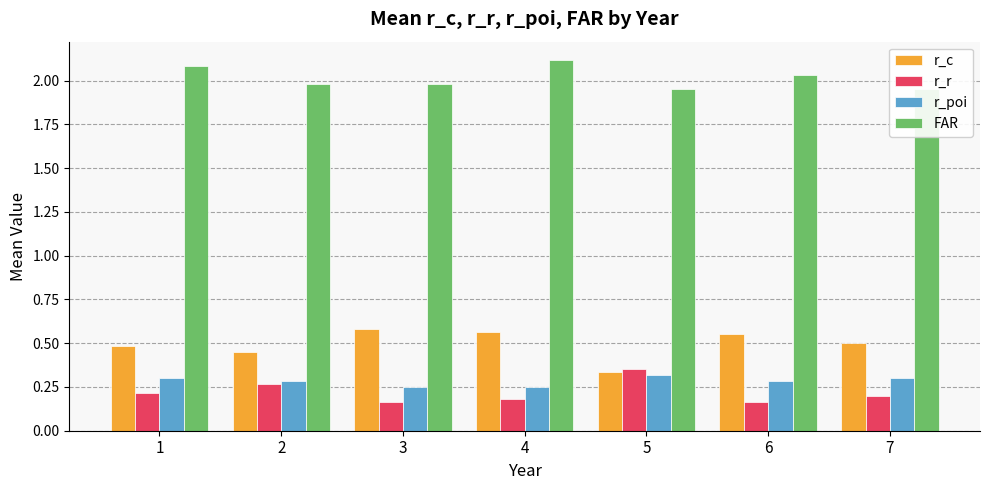

Is the value of r_r at 4 greater than the value of r_poi at 3?

No